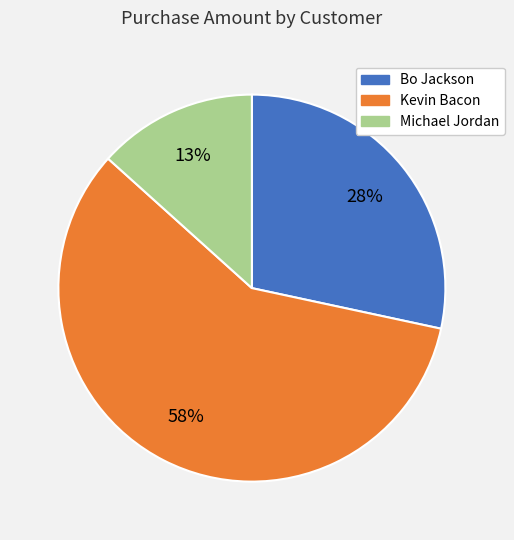

Which has a higher value, Michael Jordan or Kevin Bacon?

Kevin Bacon